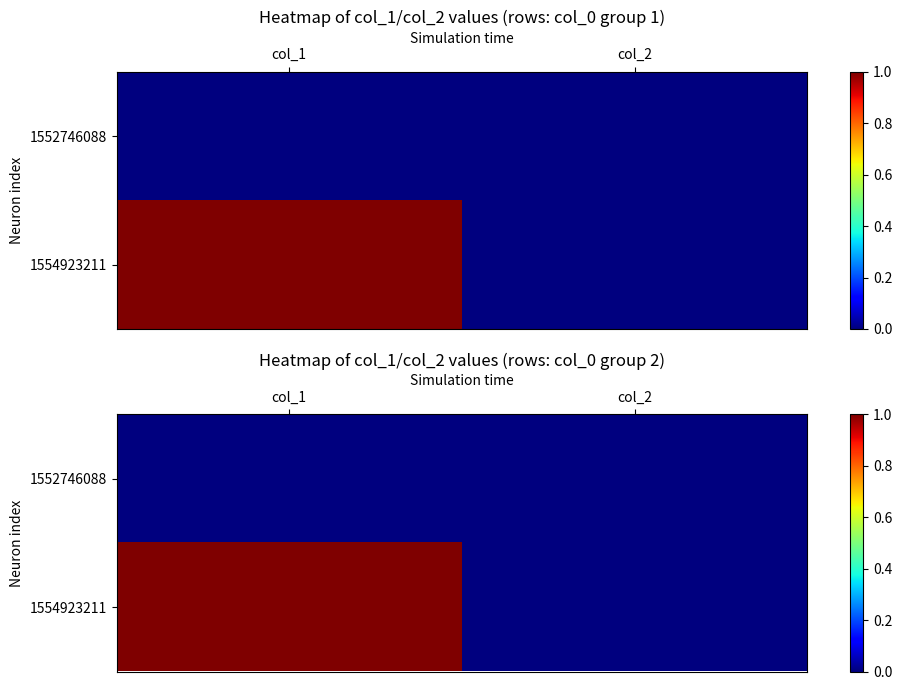

How many positive values does the 1554923211 series have?

1